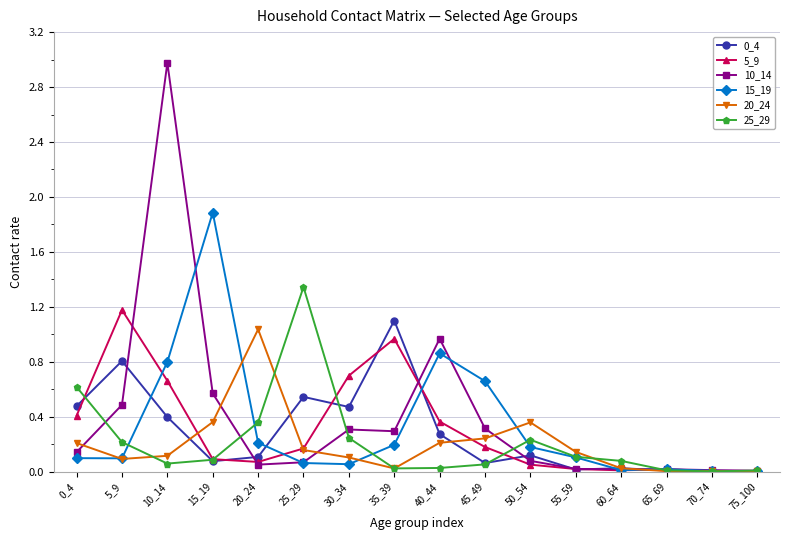

True or false: 5_9 has a value of 0.0 at 55_59.

True